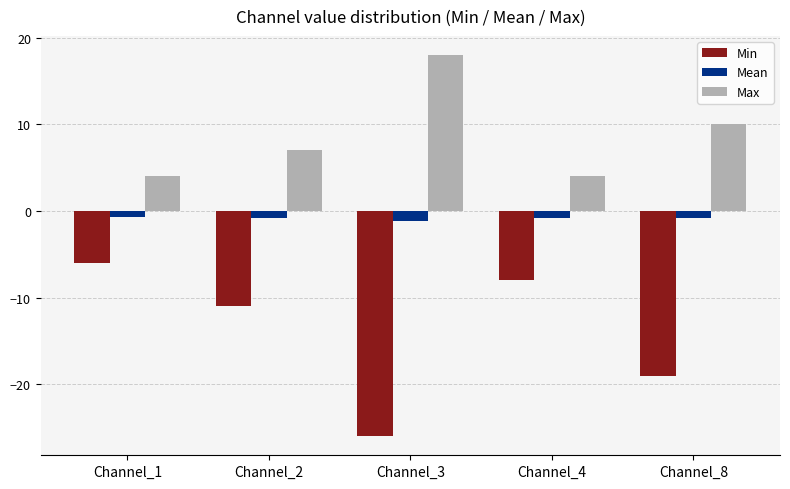

How many groups of bars are there?

5